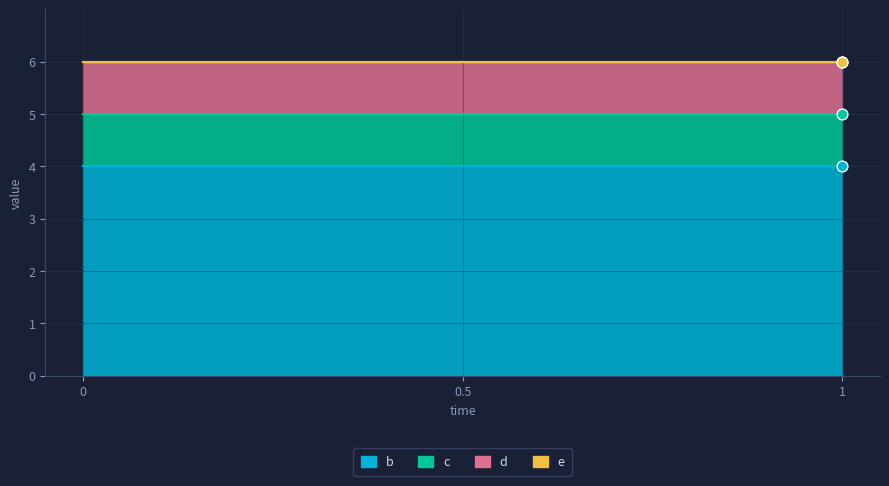

Which series contains the highest Y value?

b